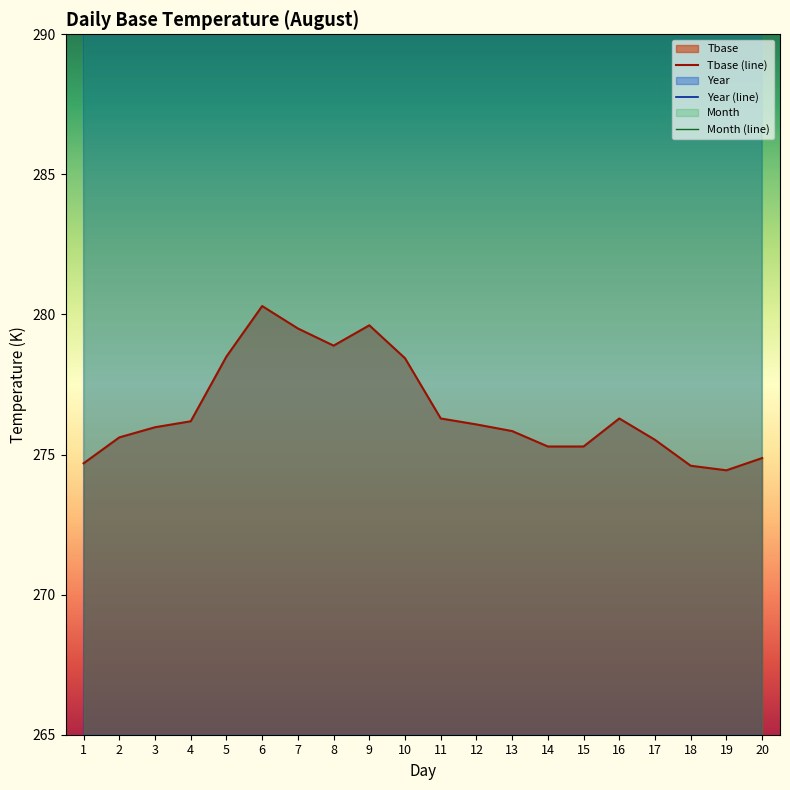

Rank the series by their maximum value, from highest to lowest.

Year (line), Month (line), Tbase (line)